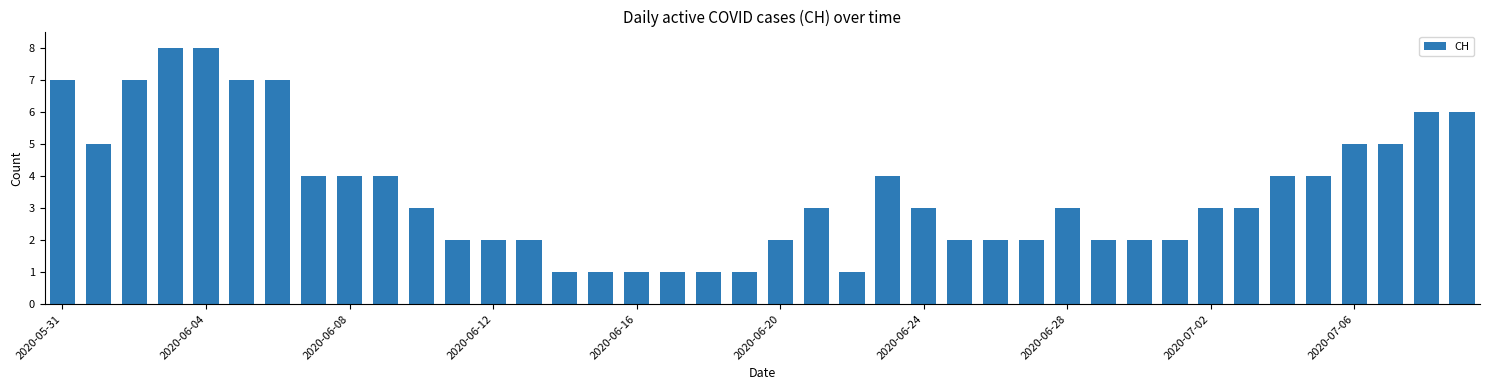

What is the difference between the second highest and second lowest values?

7